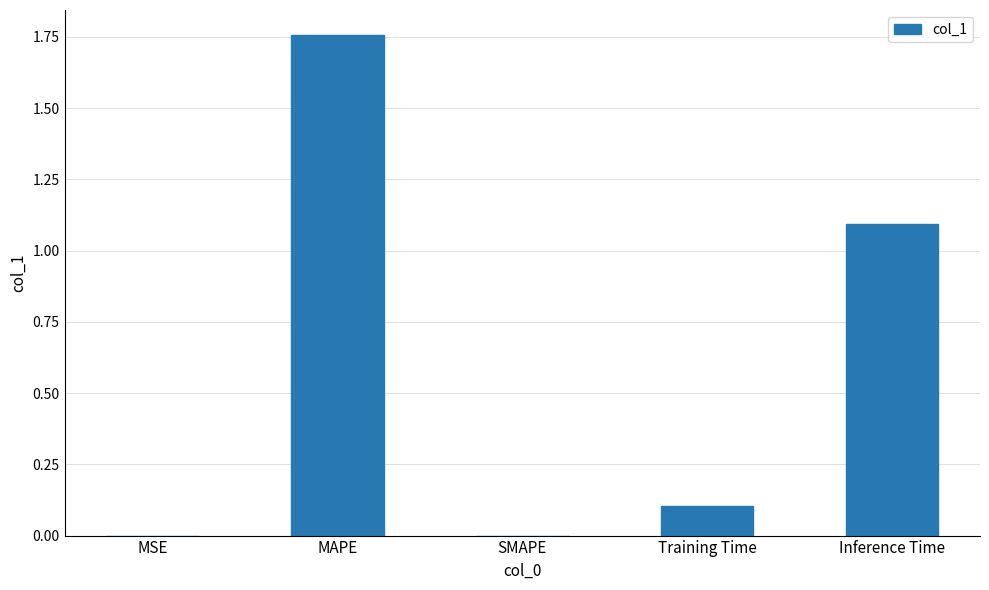

The chart shows a value of 0.0 at Training Time. True or false?

False